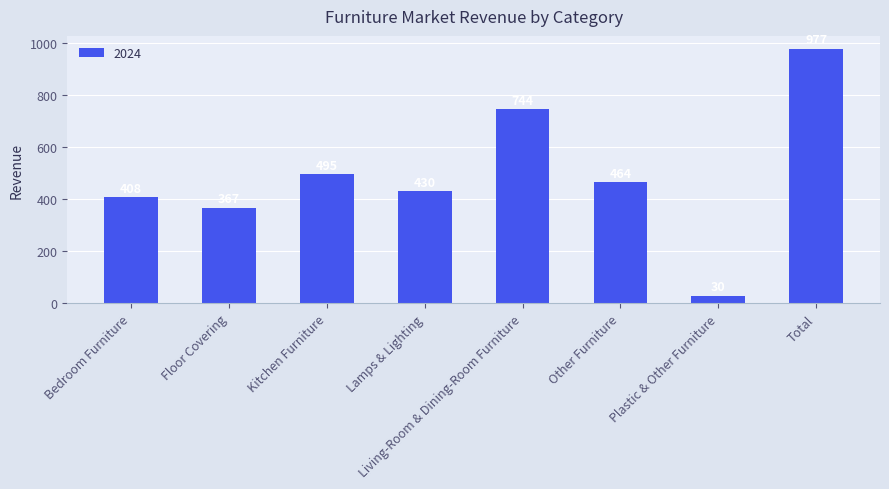

Which category has the highest value across all series?

Total